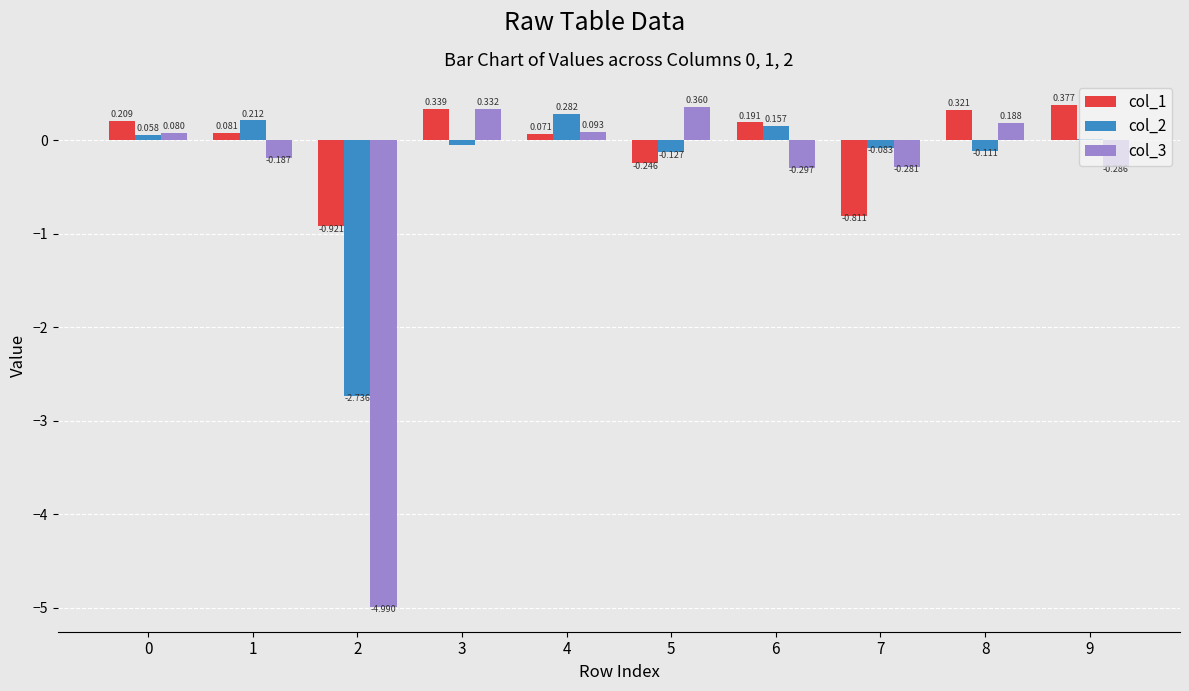

Is the value of col_1 at 0 greater than the value of col_2 at 1?

No